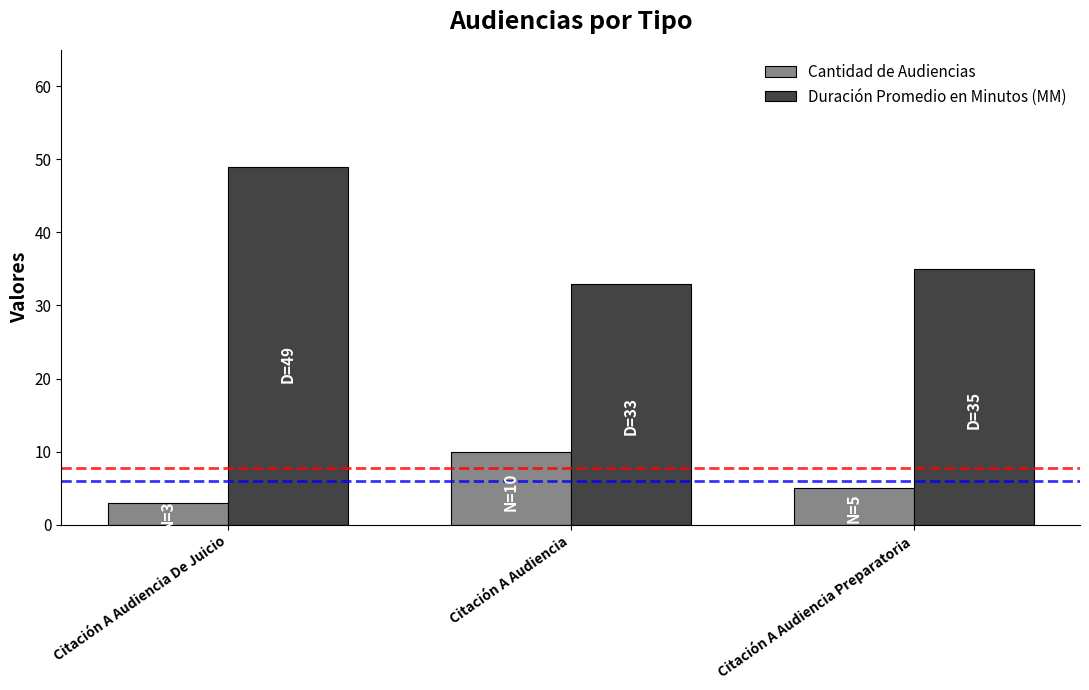

What position from the right is Citación A Audiencia De Juicio?

3